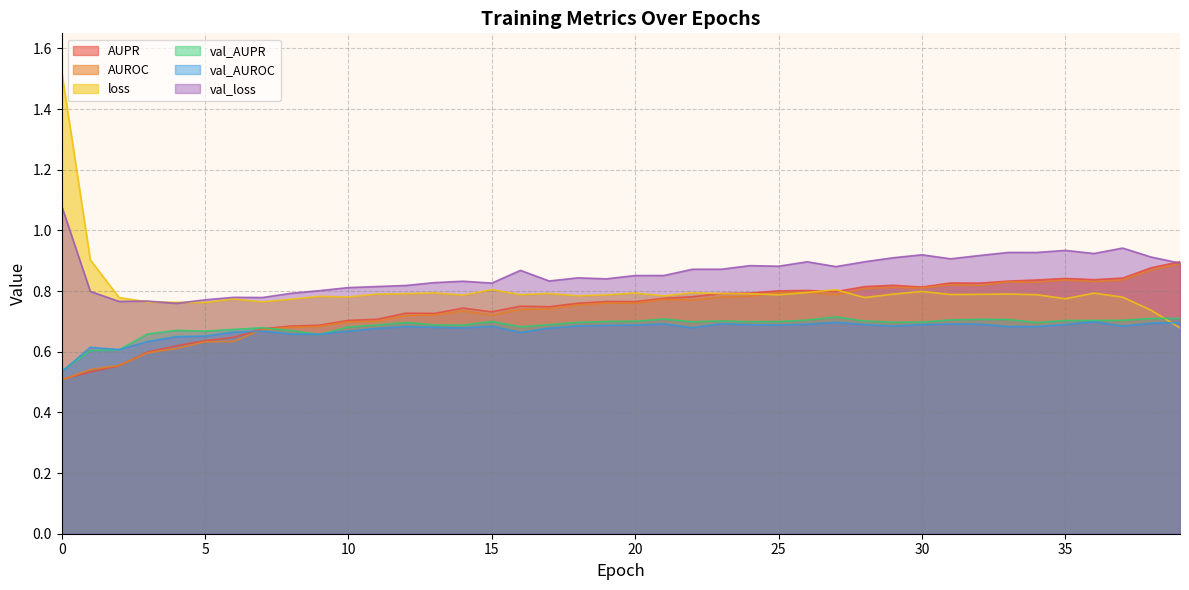

True or false: val_loss has a value of 0.9 at 30.

True